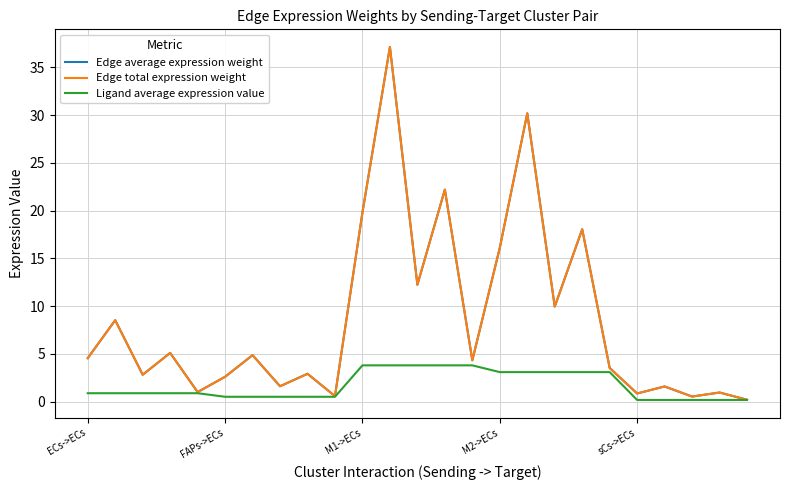

Does the chart have visible grid lines?

Yes